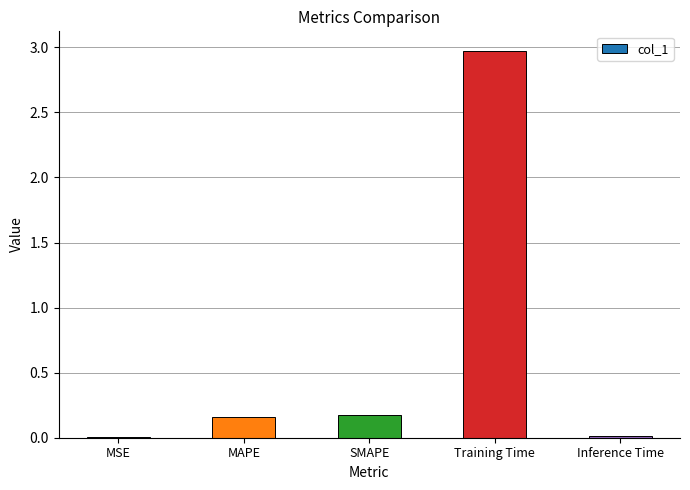

At which category does the chart reach its peak across all series?

Training Time